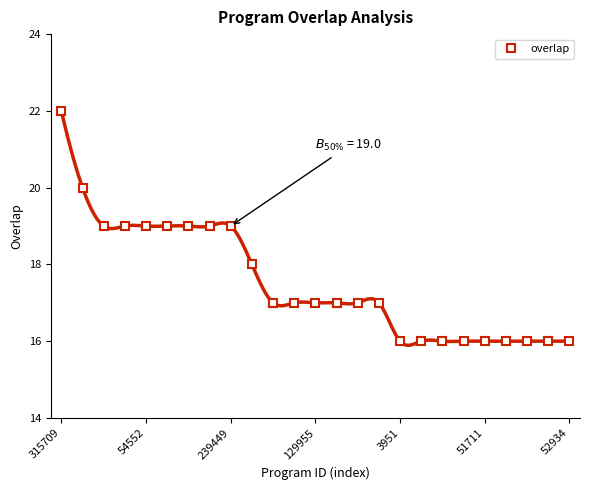

At which label does overlap reach its peak?

315709